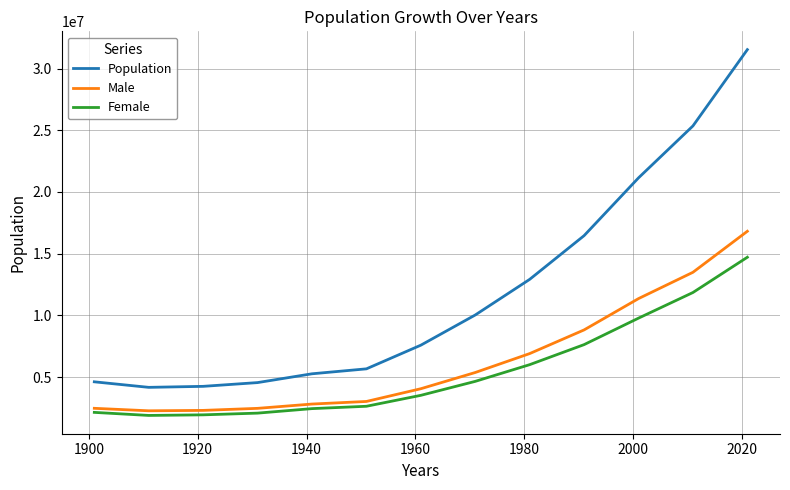

Which series has the widest spread of values?

Population